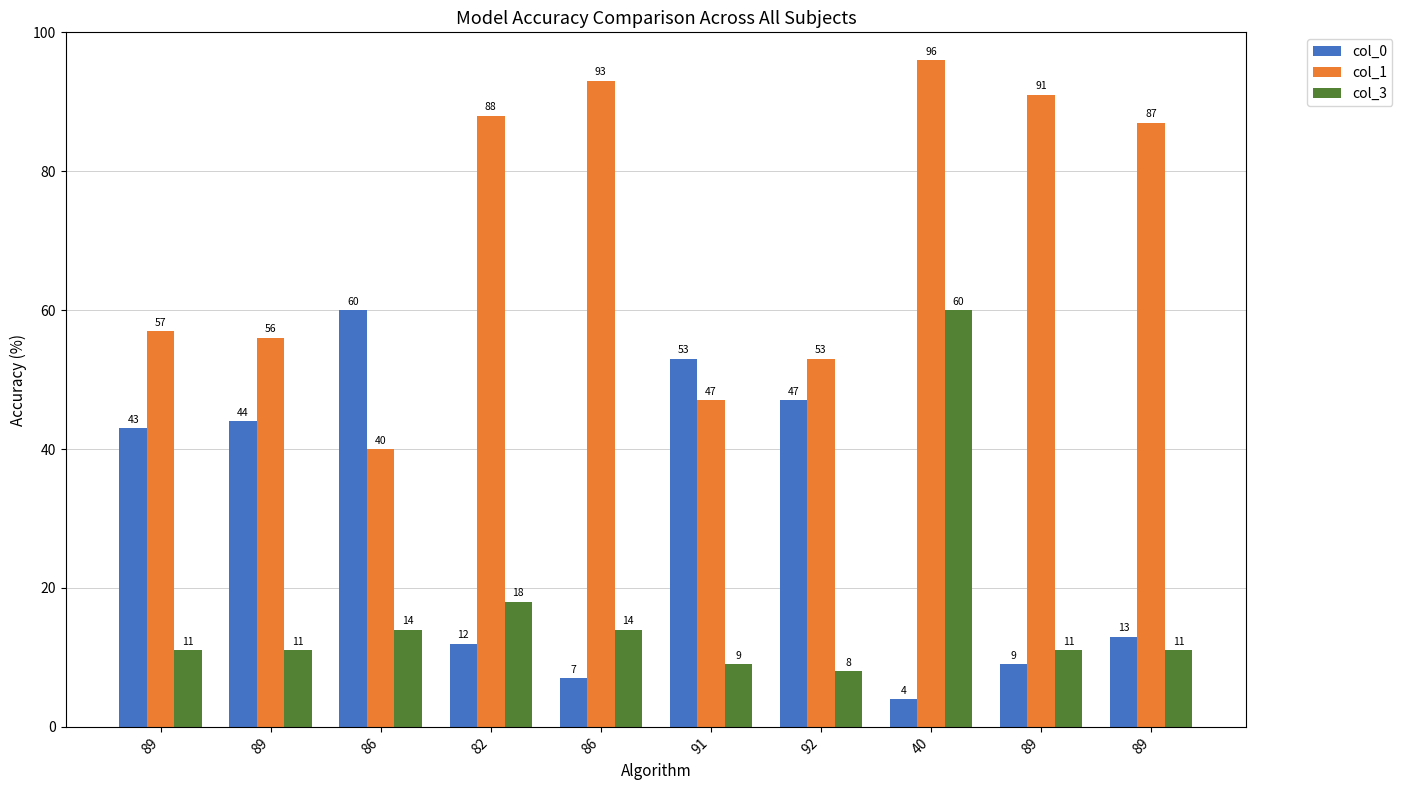

How many bars are there in each group?

3